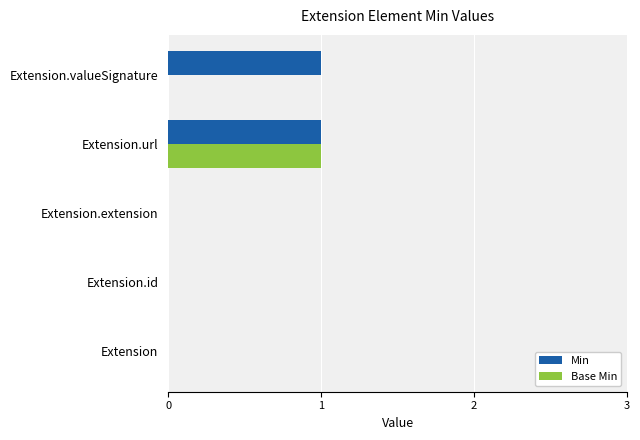

Which series has the largest total across all categories?

Min